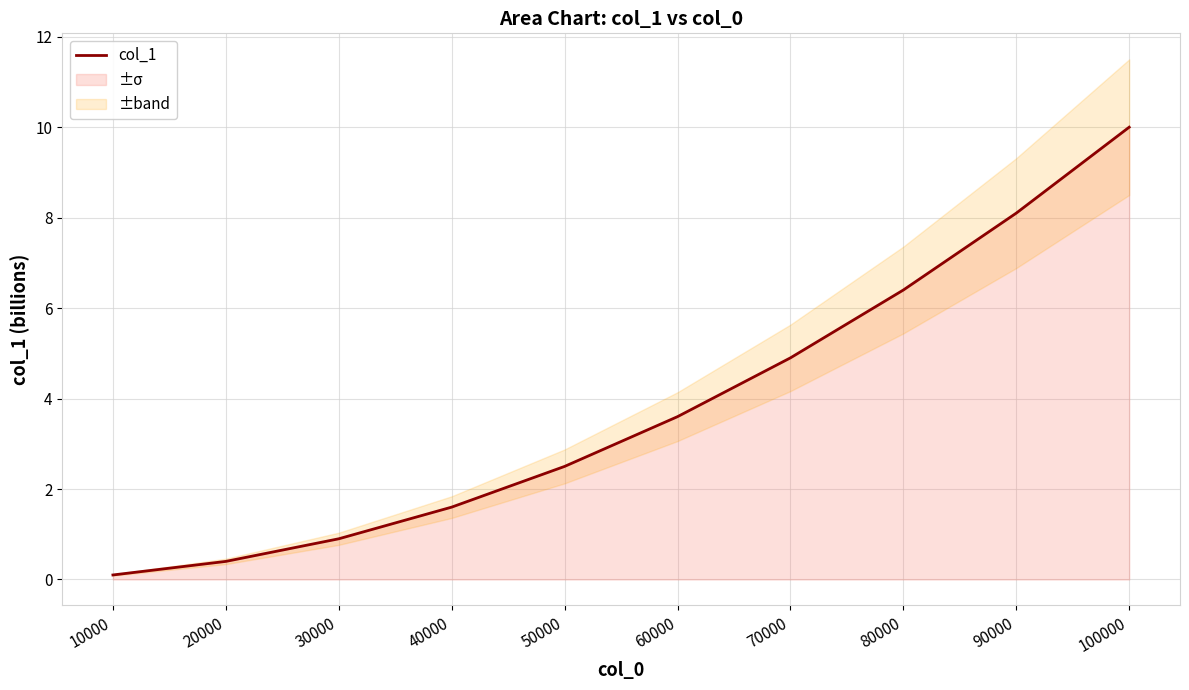

What is the value of the 4th point from the left?

1.6